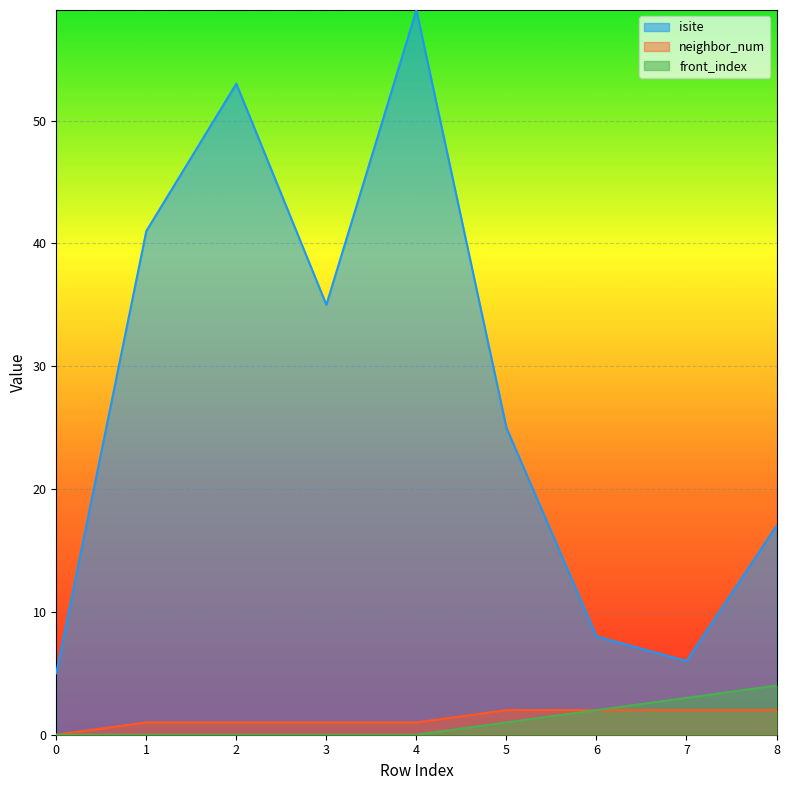

True or false: neighbor_num has a value of 1 at 1.

True